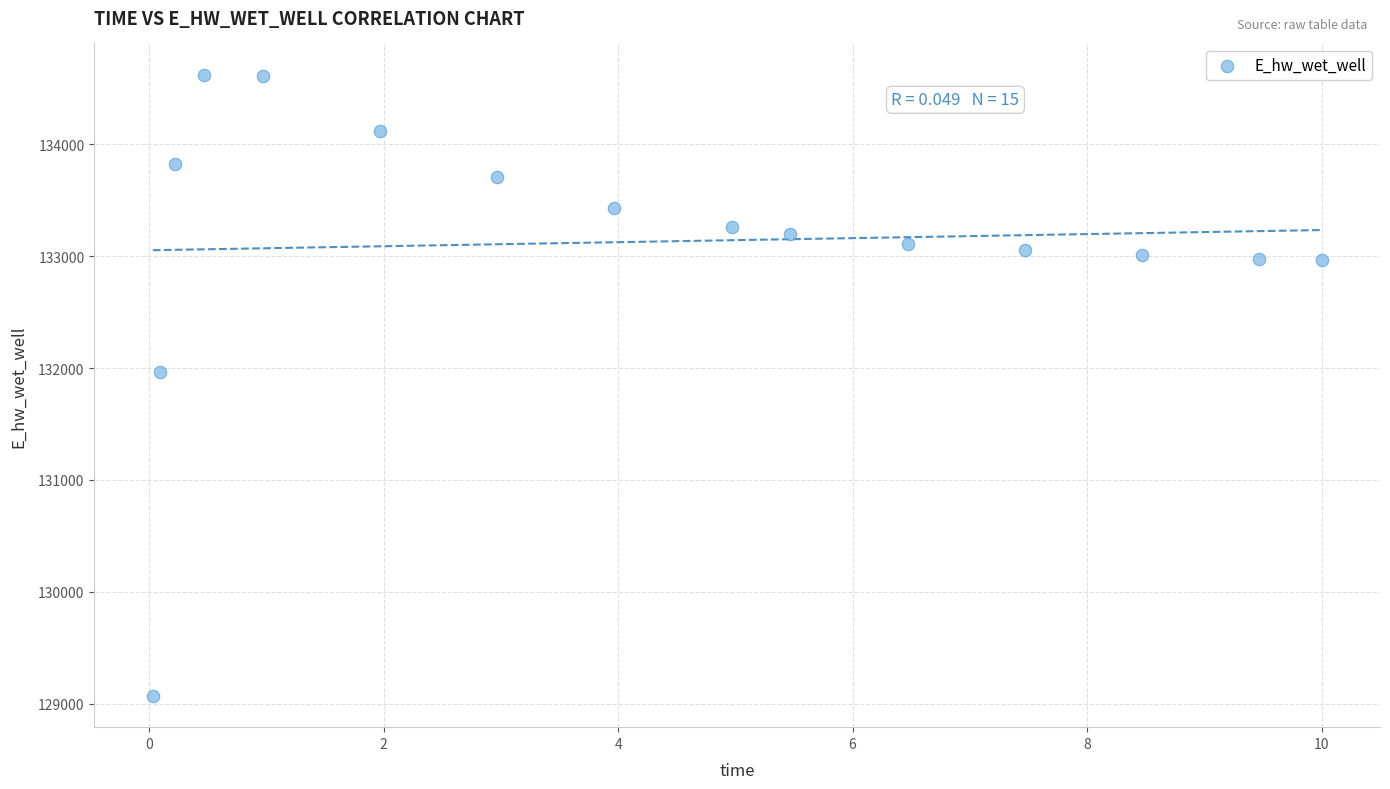

What is the range of Y values (max minus min)?

5554.9